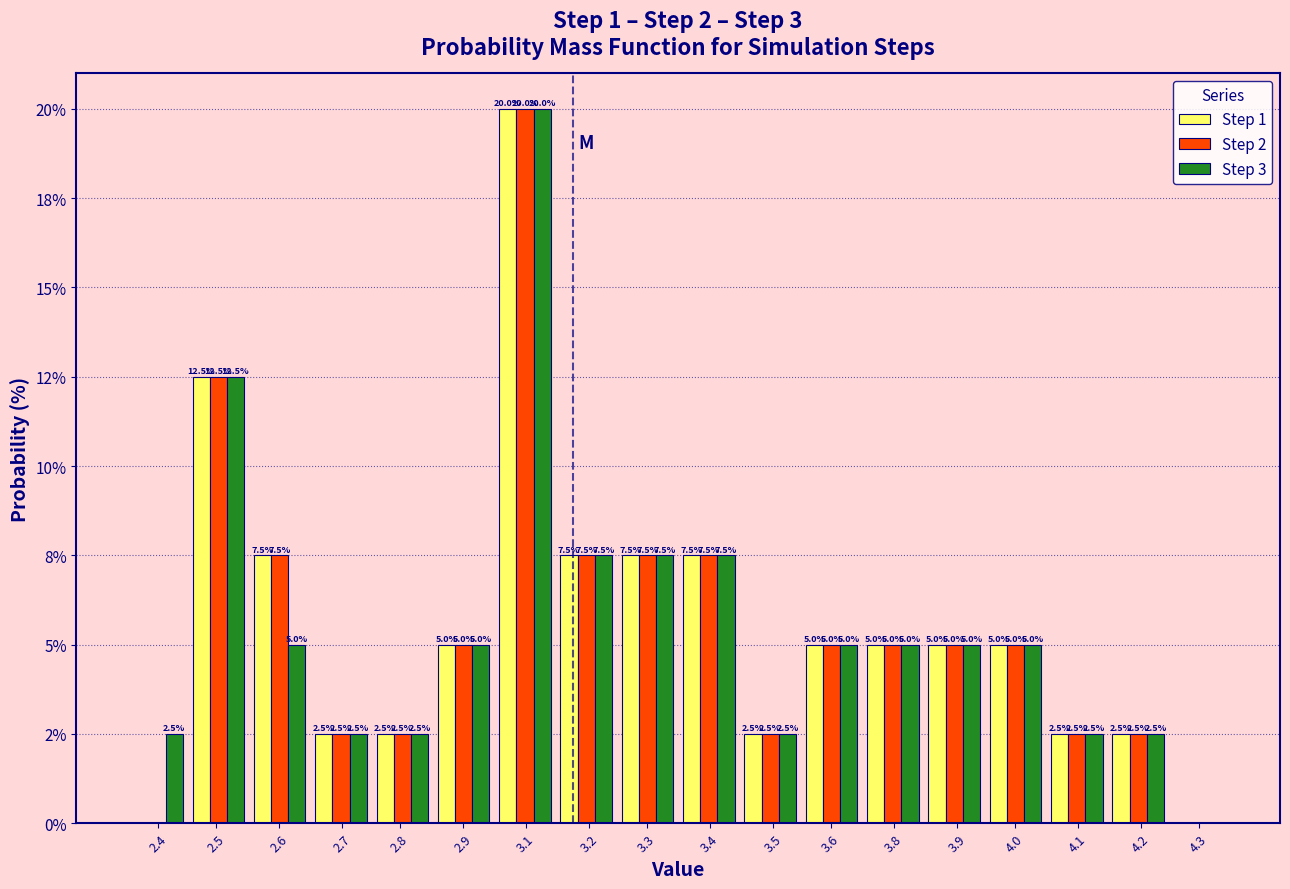

What are all the series names shown in the legend?

Step 1, Step 2, Step 3